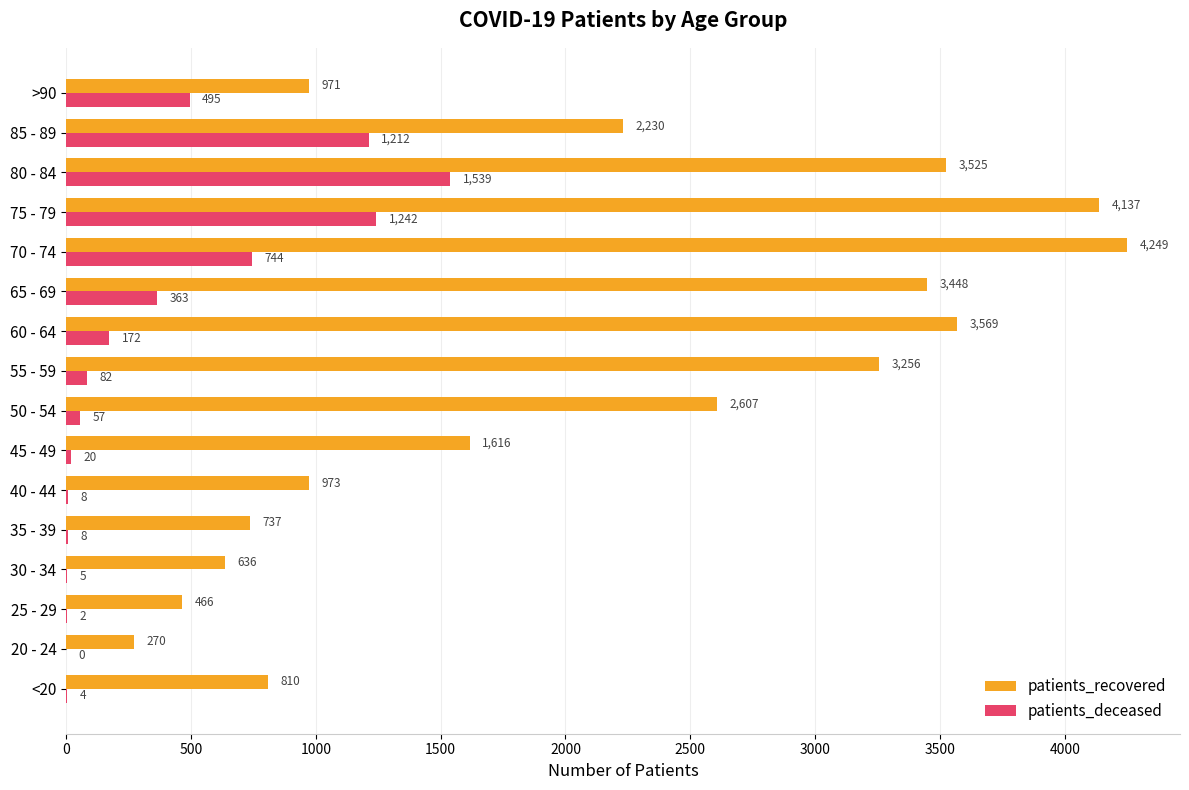

The value of patients_recovered at 60 - 64 is 6311. True or false?

False